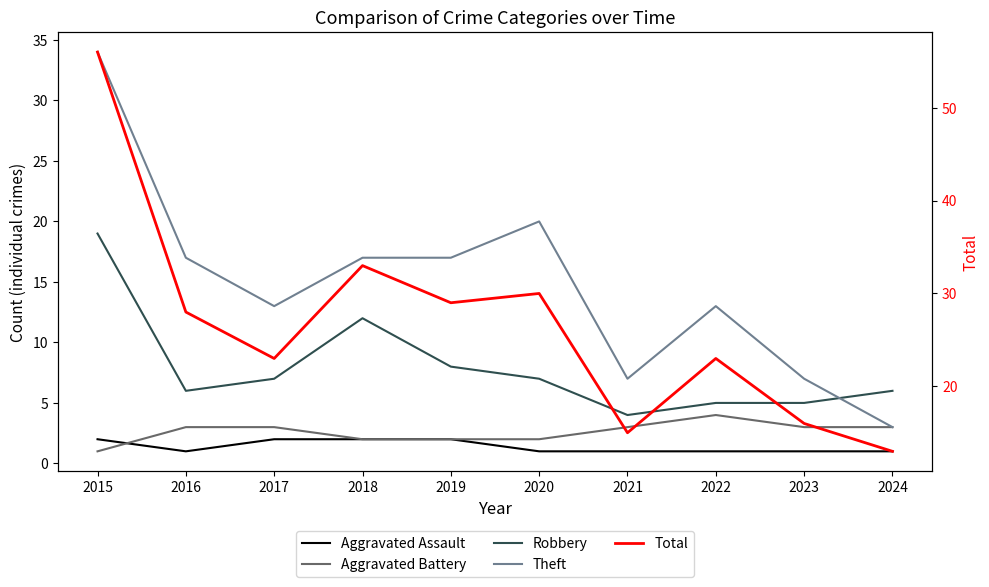

Rank the series at 2024 from lowest to highest value.

Aggravated Assault, Aggravated Battery, Theft, Robbery, Total